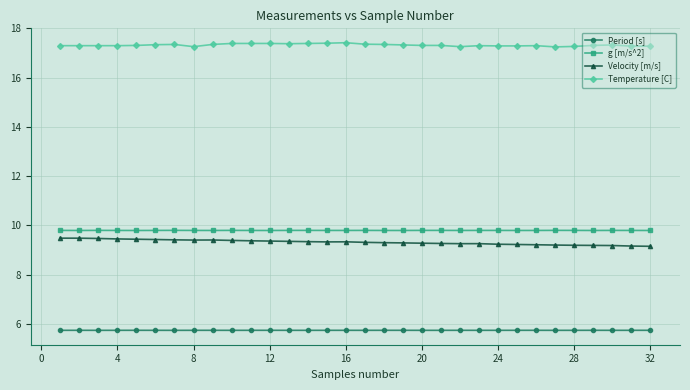

What are all the series names shown in the legend?

Period [s], g [m/s^2], Velocity [m/s], Temperature [C]